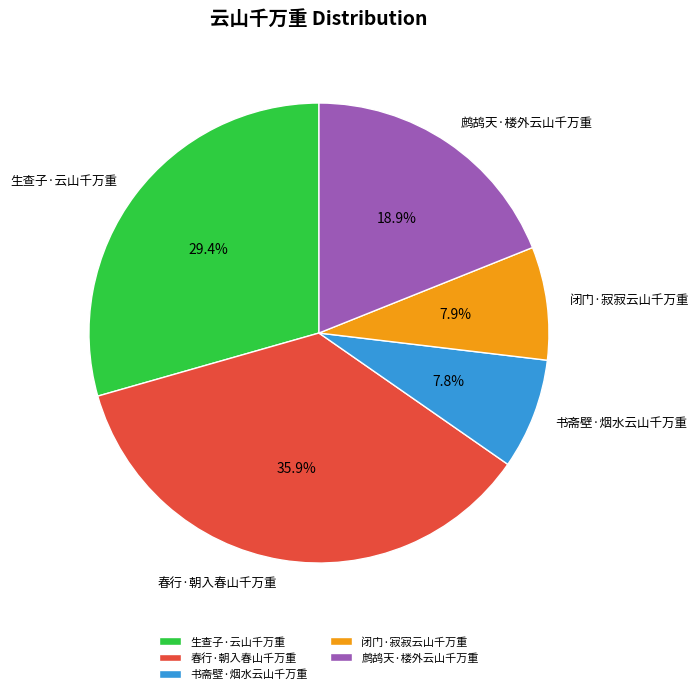

To the nearest percent, what percentage of the pie is 春行·朝入春山千万重?

36%